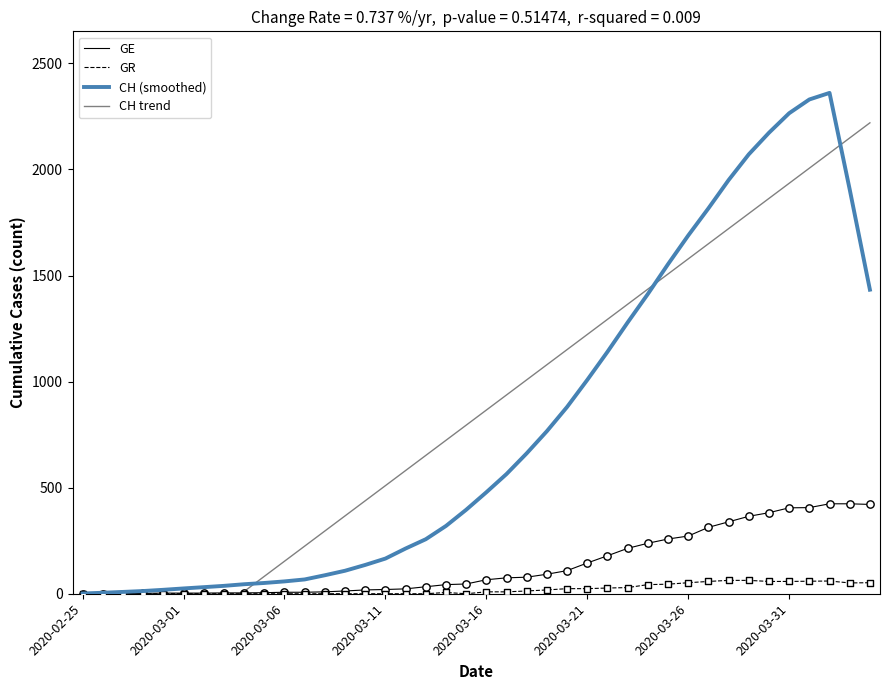

Which series contains the lowest Y value?

CH trend